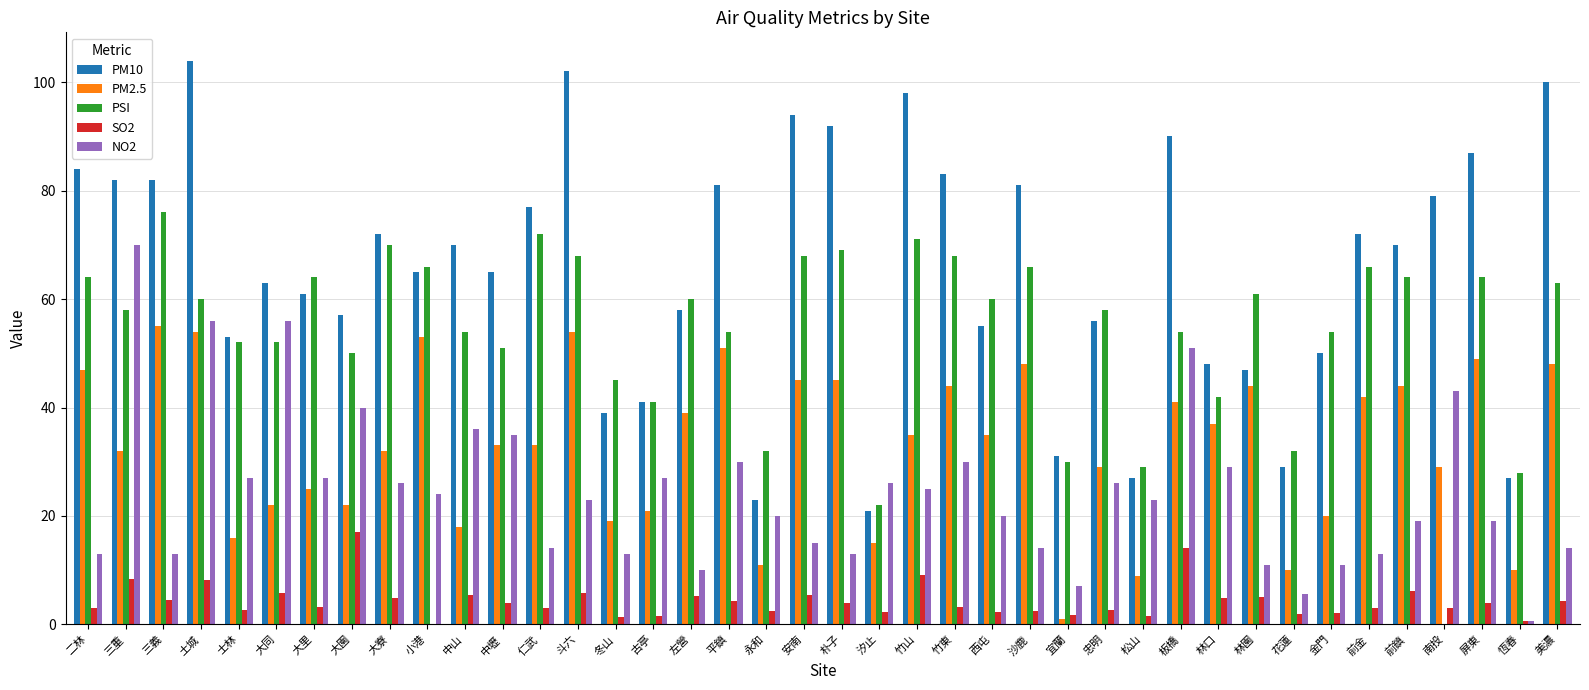

What is the total value across all series at 沙鹿?

211.4